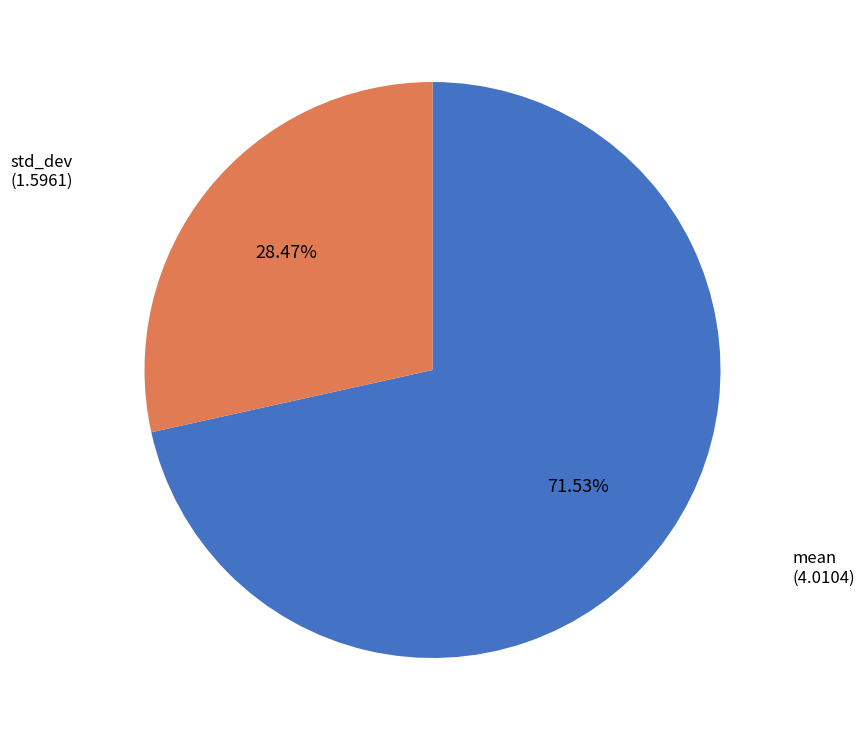

True or false: std_dev accounts for 21% of the total.

False